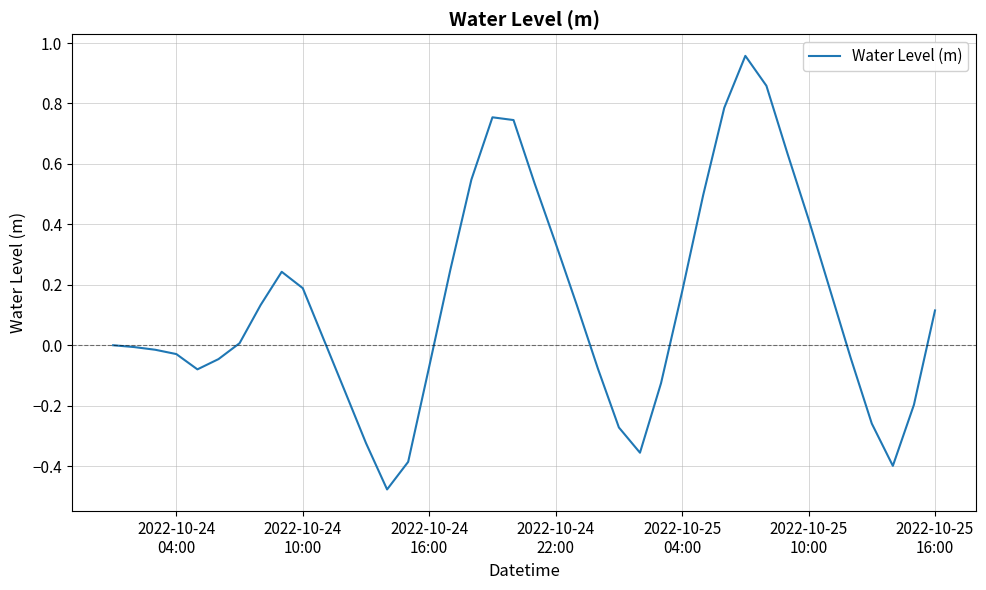

What is the difference between the maximum and minimum values?

1.4